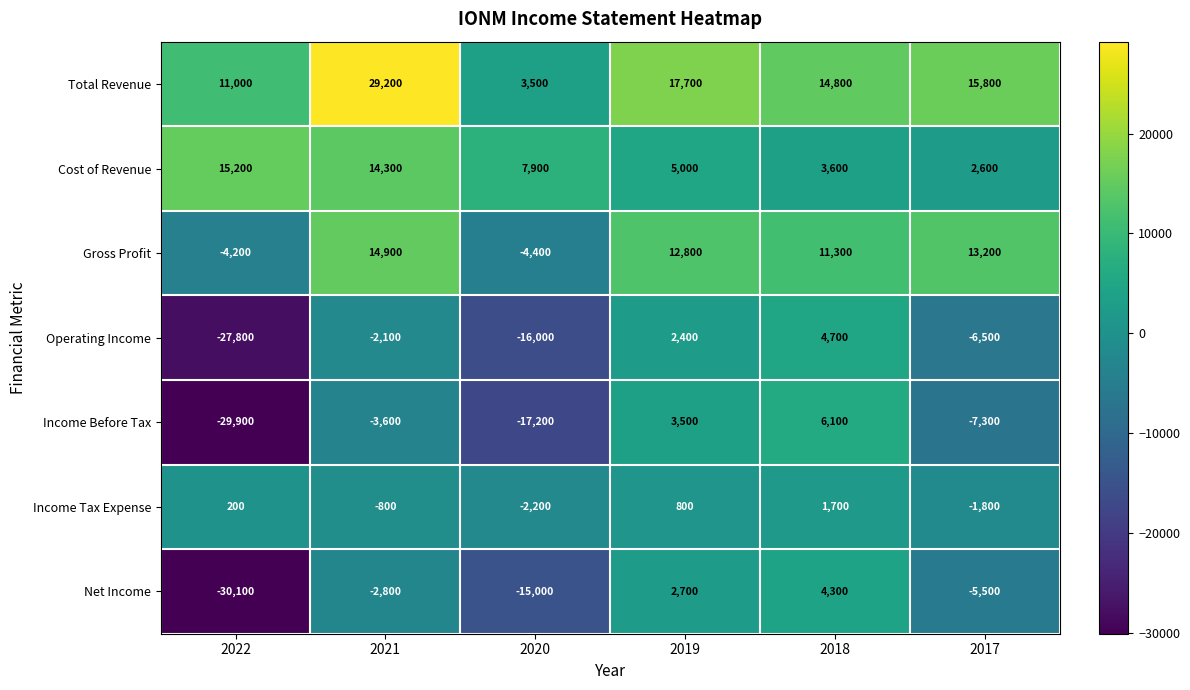

List the series in order of their peak value, highest first.

Total Revenue, Cost of Revenue, Gross Profit, Income Before Tax, Operating Income, Net Income, Income Tax Expense